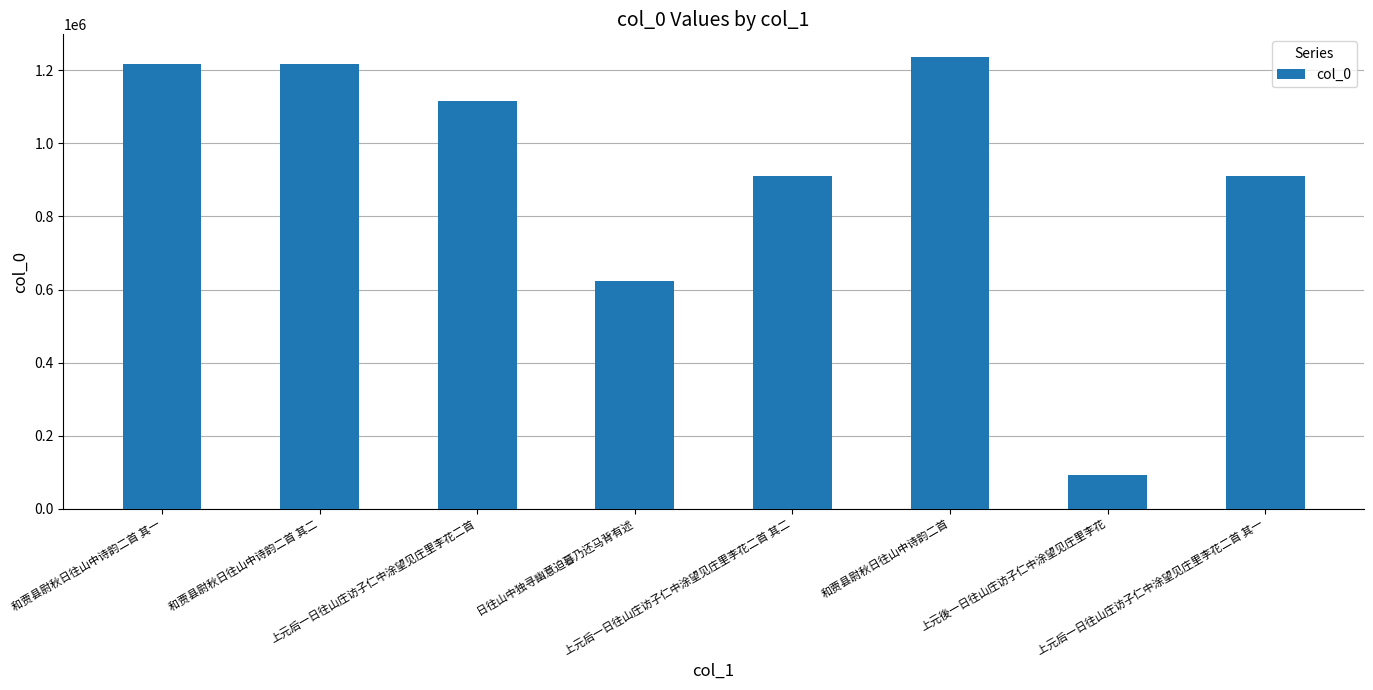

What is the value of the 2nd bar from the left?

1217957